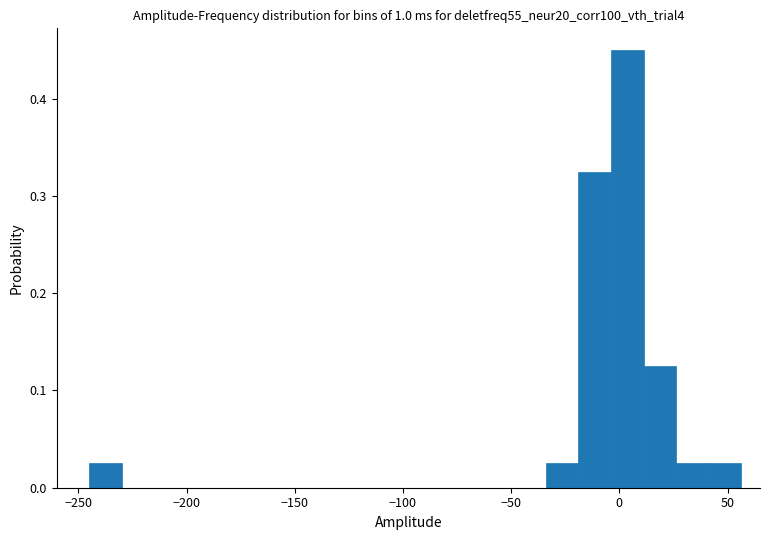

Read against the x-axis, roughly where is the centre of the tallest bar?

5